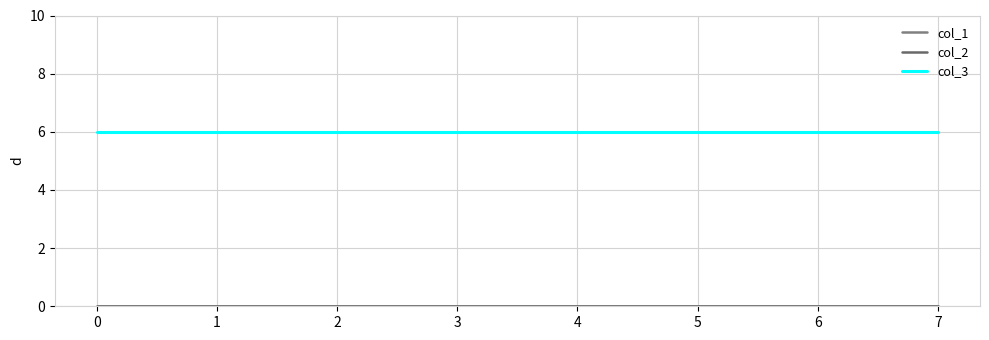

Which series has the largest total across all categories?

col_3